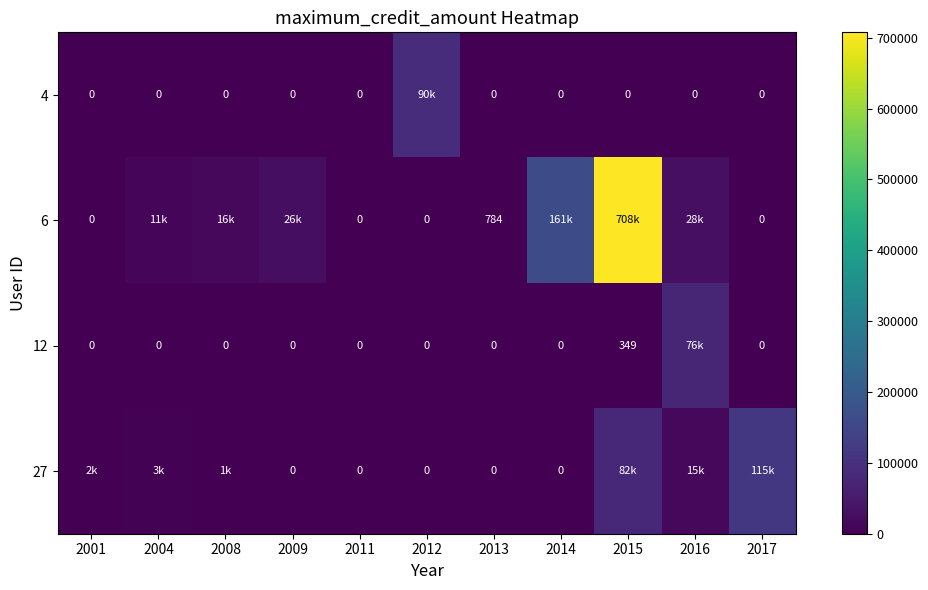

True or false: 6 has a value of 784 at 2013.

True